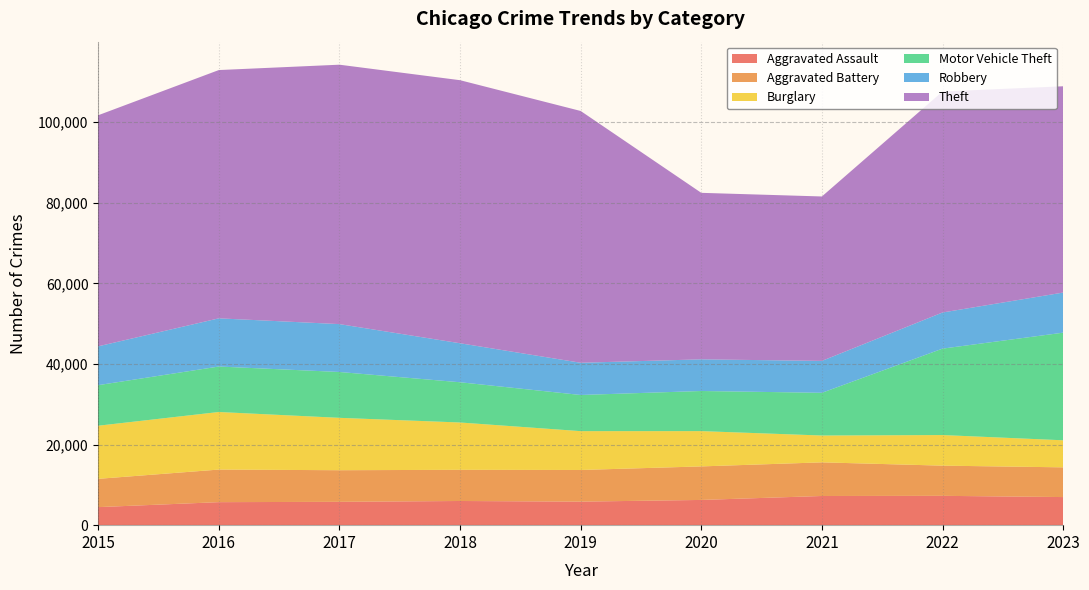

Reading left to right, what are all the values shown in this chart?

Aggravated Assault: 2015=4480	2016=5712	2017=5793	2018=6001	2019=5841	2020=6263	2021=7242	2022=7281	2023=6975
Aggravated Battery: 2015=7019	2016=8086	2017=7845	2018=7735	2019=7857	2020=8320	2021=8347	2022=7491	2023=7376
Burglary: 2015=13184	2016=14289	2017=13001	2018=11747	2019=9638	2020=8758	2021=6661	2022=7595	2023=6715
Motor Vehicle Theft: 2015=10068	2016=11286	2017=11380	2018=9985	2019=8976	2020=9959	2021=10603	2022=21449	2023=26708
Robbery: 2015=9638	2016=11960	2017=11880	2018=9681	2019=7995	2020=7855	2021=7918	2022=8966	2023=9955
Theft: 2015=57350	2016=61621	2017=64386	2018=65287	2019=62492	2020=41326	2021=40808	2022=54846	2023=51198